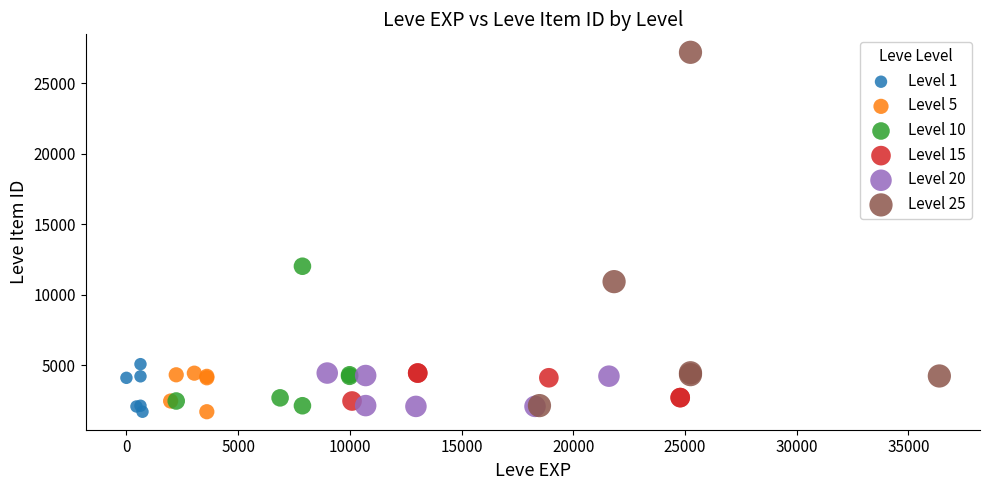

Which series has the largest Y range (max minus min)?

Level 25